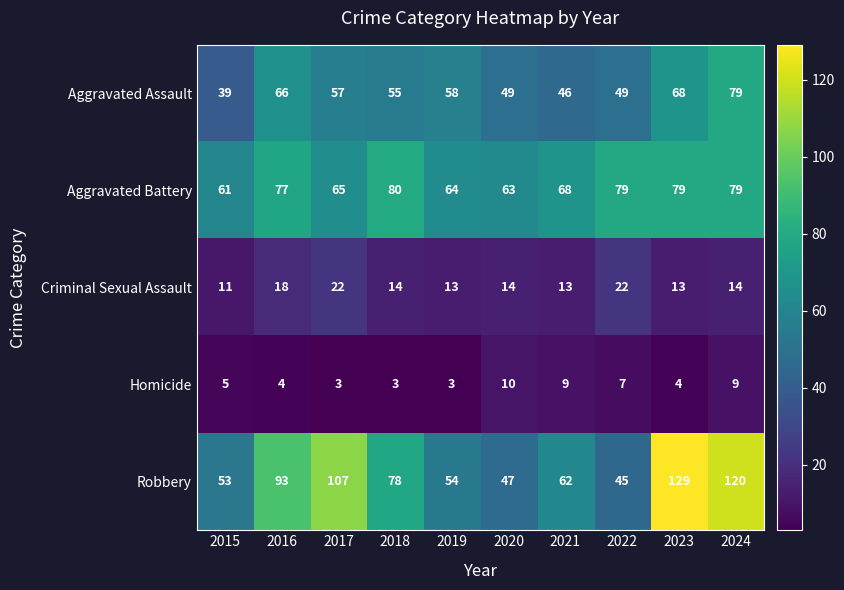

Which series has the widest spread of values?

Robbery